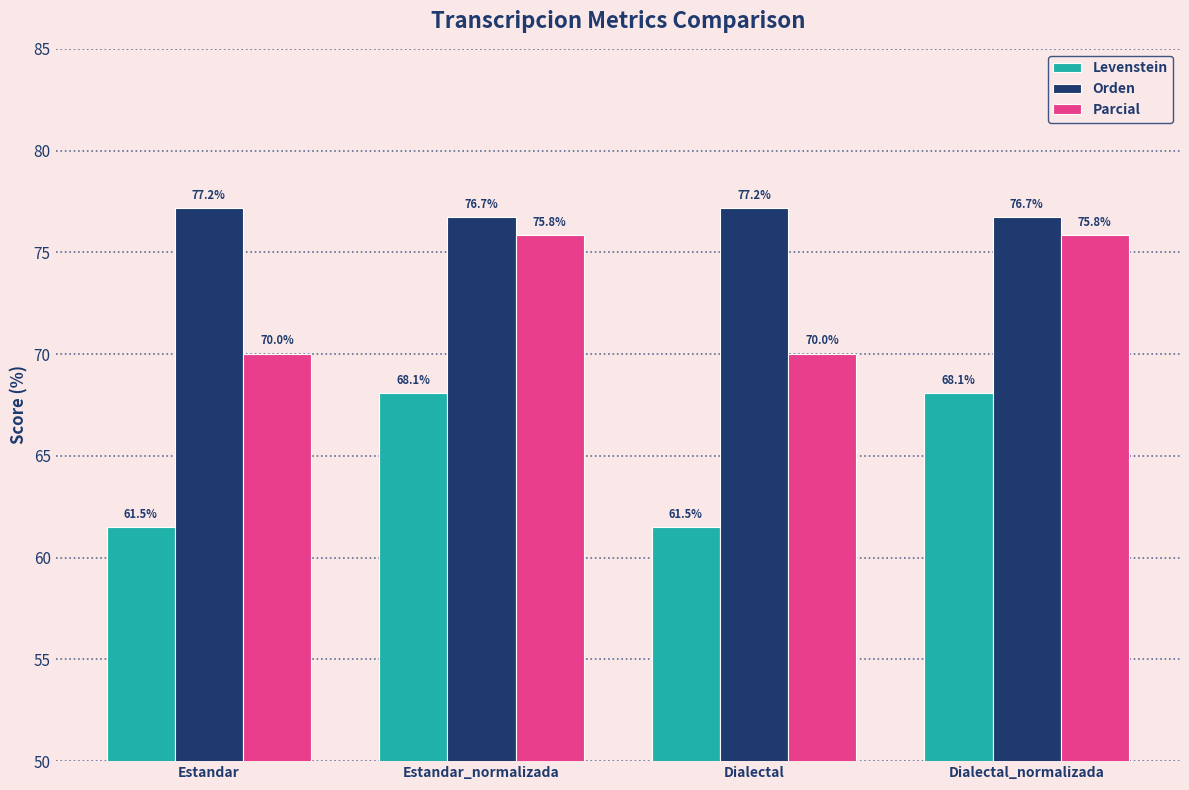

At Dialectal, list the series in order from smallest to largest.

Levenstein, Parcial, Orden